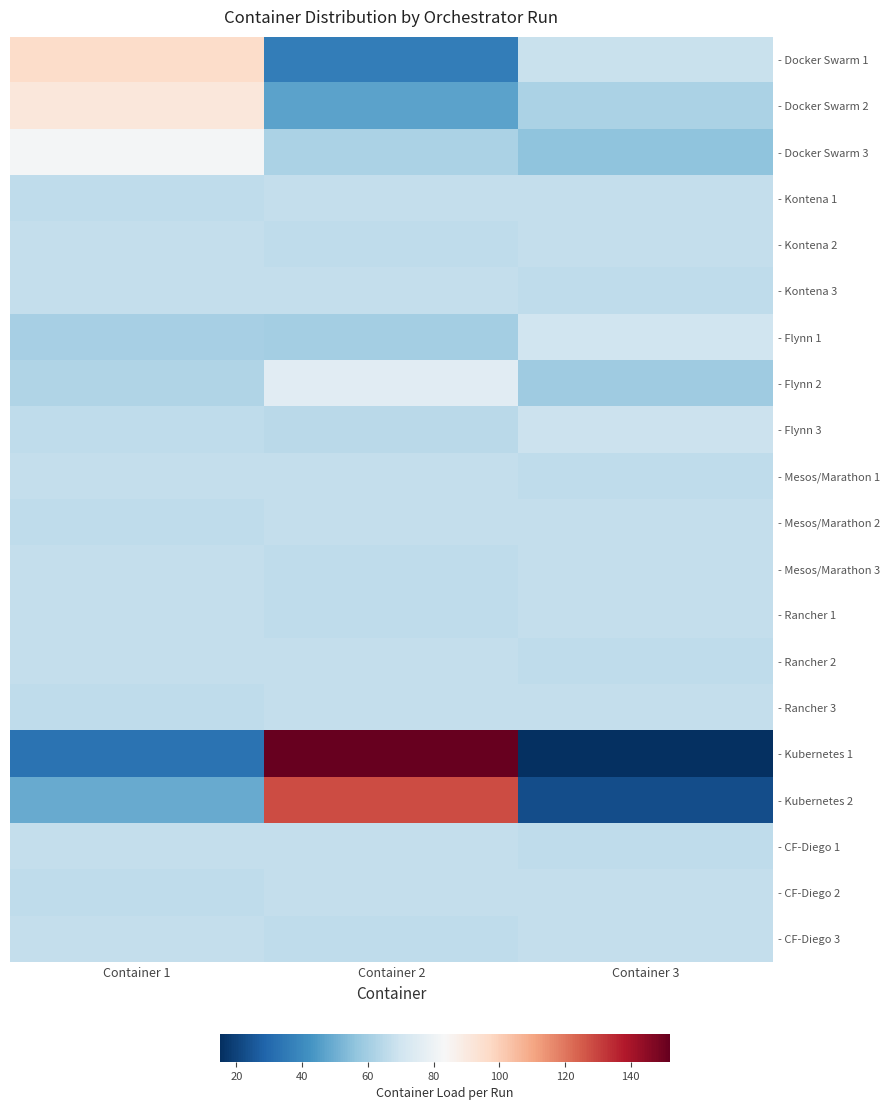

Which series has the largest range (max minus min)?

- Kubernetes 1